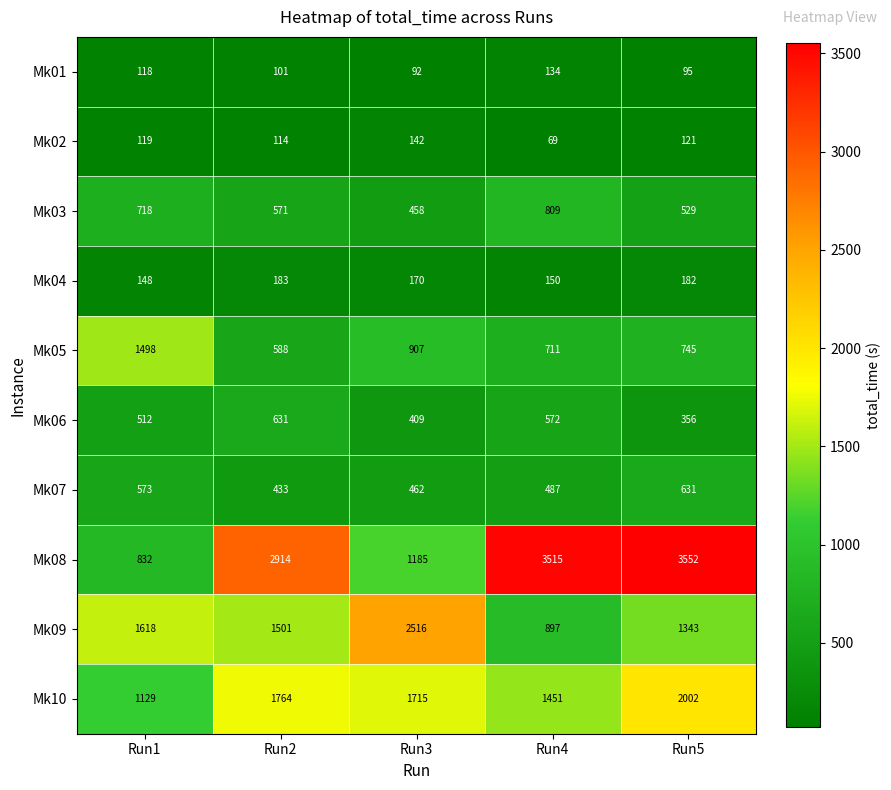

Rank the series at Run4 from highest to lowest value.

Mk08, Mk10, Mk09, Mk03, Mk05, Mk06, Mk07, Mk04, Mk01, Mk02